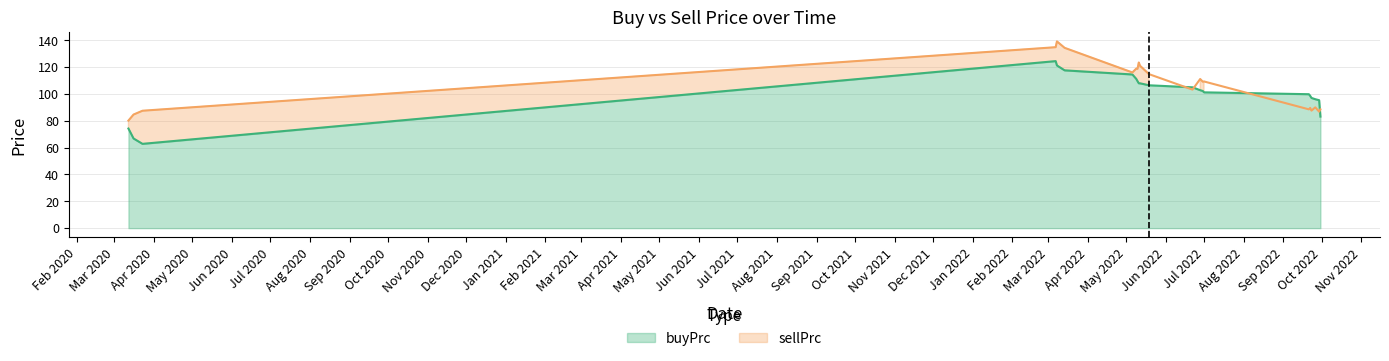

What is the minimum value for buyPrc?

62.8